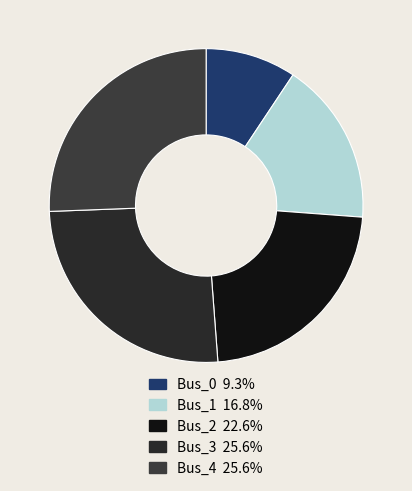

To the nearest percent, what is the difference between the Bus_0 and Bus_2 slice percentages?

13%